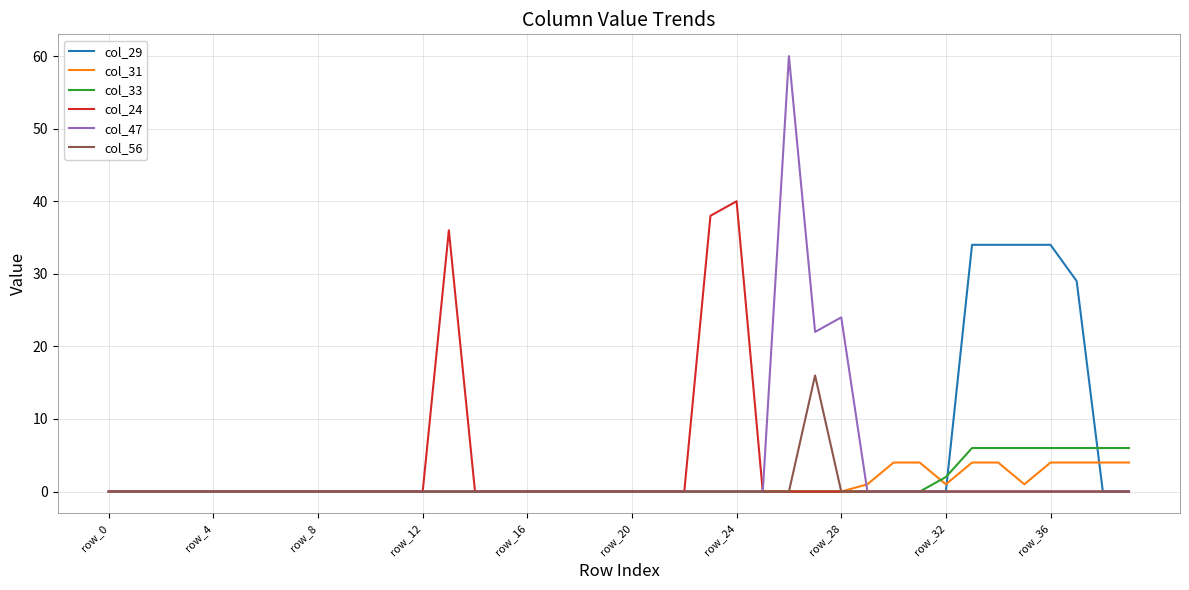

Which series has the largest total across all categories?

col_29